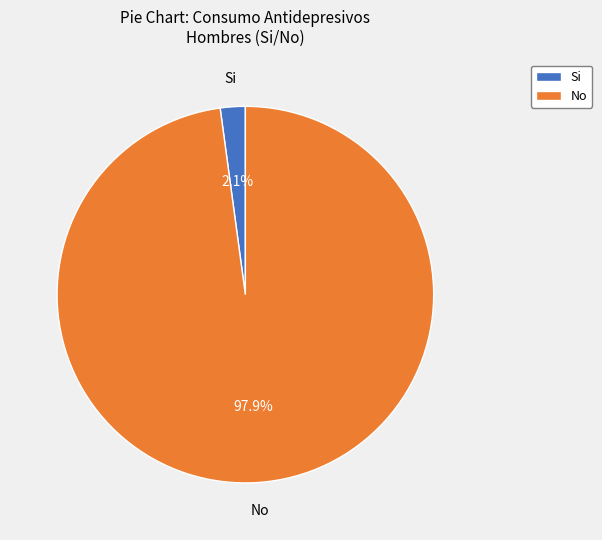

What is the majority slice?

No